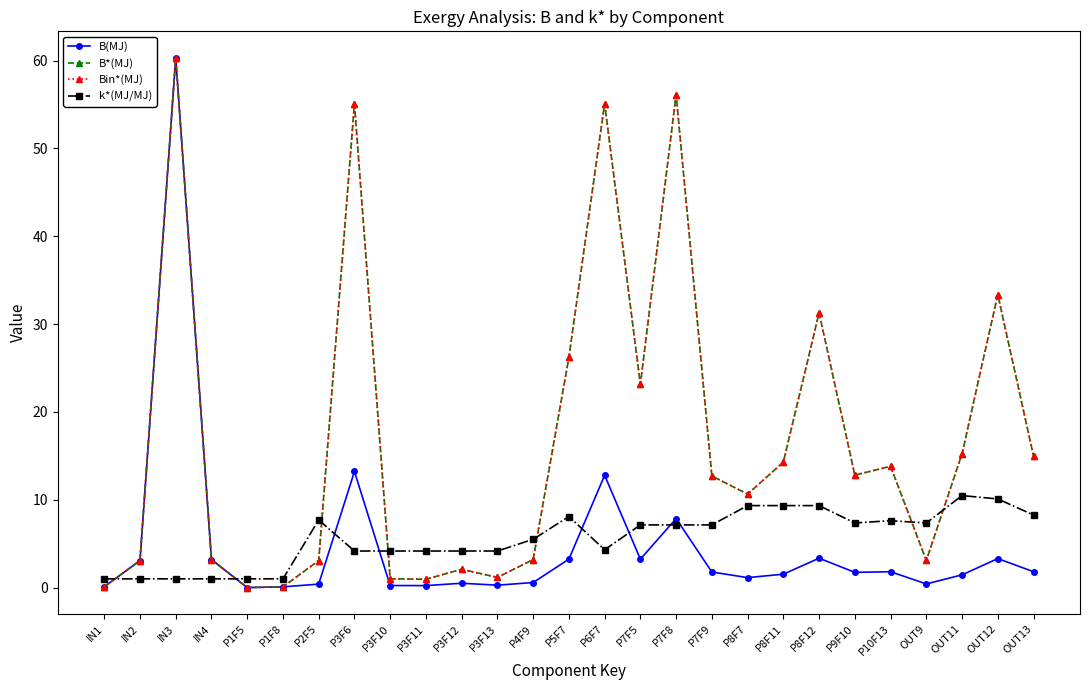

Which series changed the most between P5F7 and OUT9?

B*(MJ)